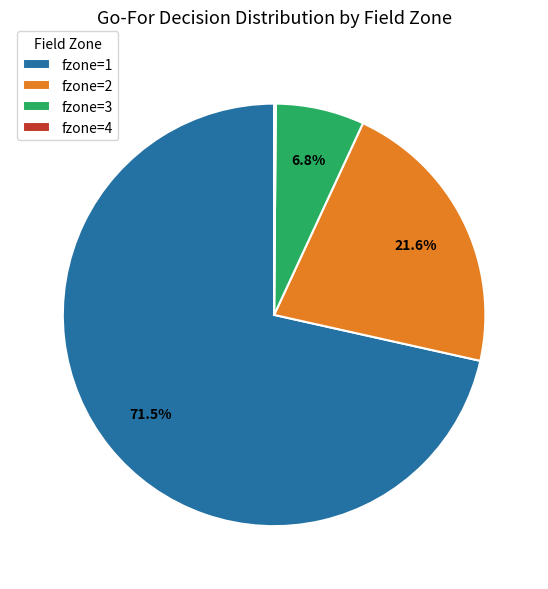

Does any single category account for the majority?

Yes